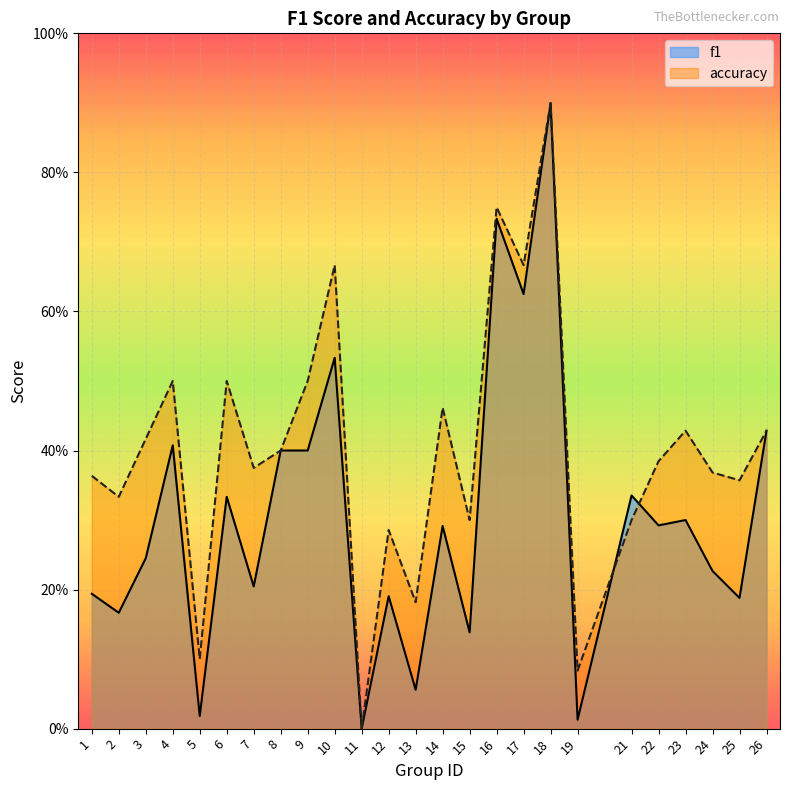

Read the accuracy value at 8.

0.4